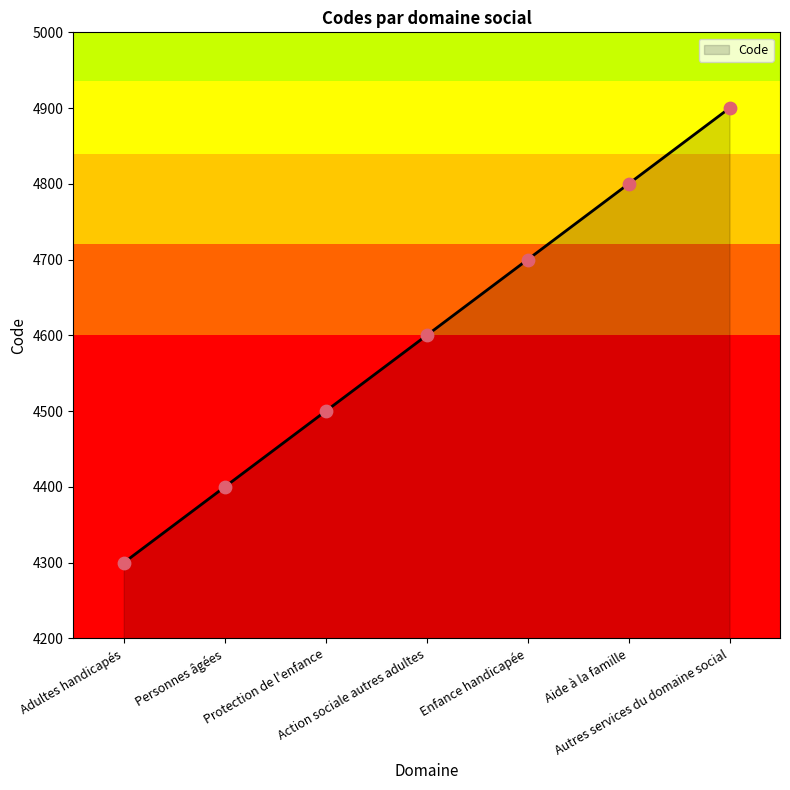

Approximately how many times larger is the value at Enfance handicapée compared to Action sociale autres adultes?

1.0